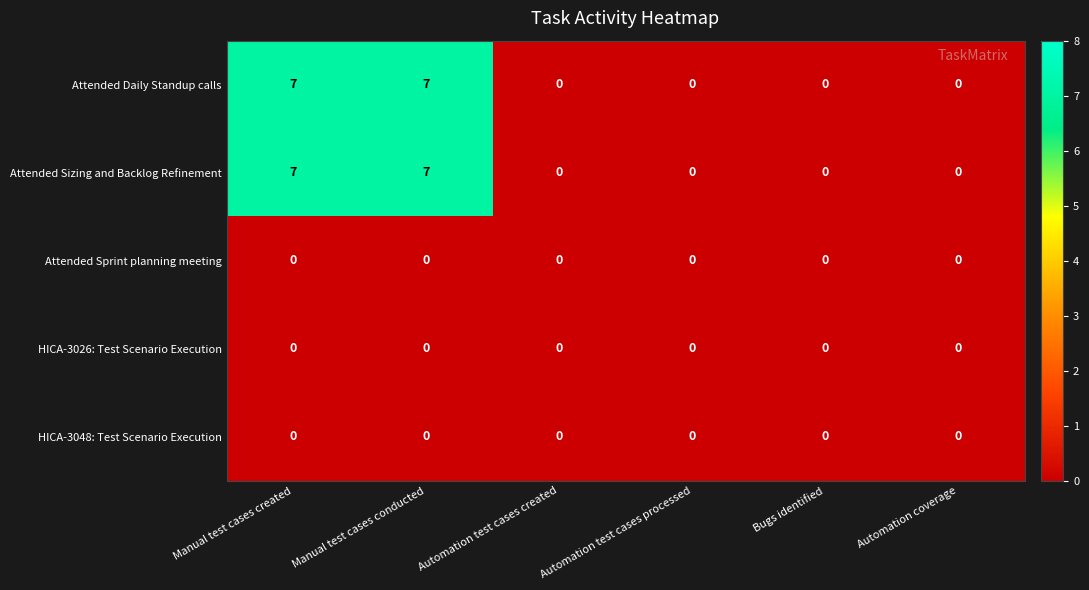

What is the greatest value displayed?

7